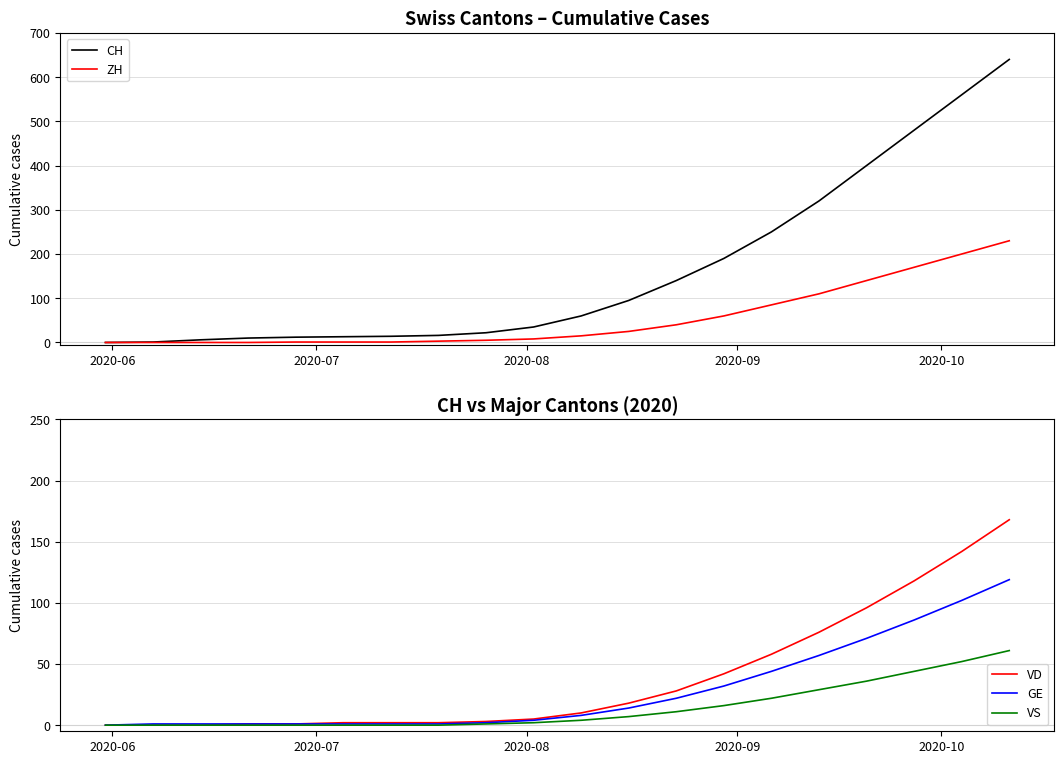

The CH series shows 0 at 2020-06. True or false?

True